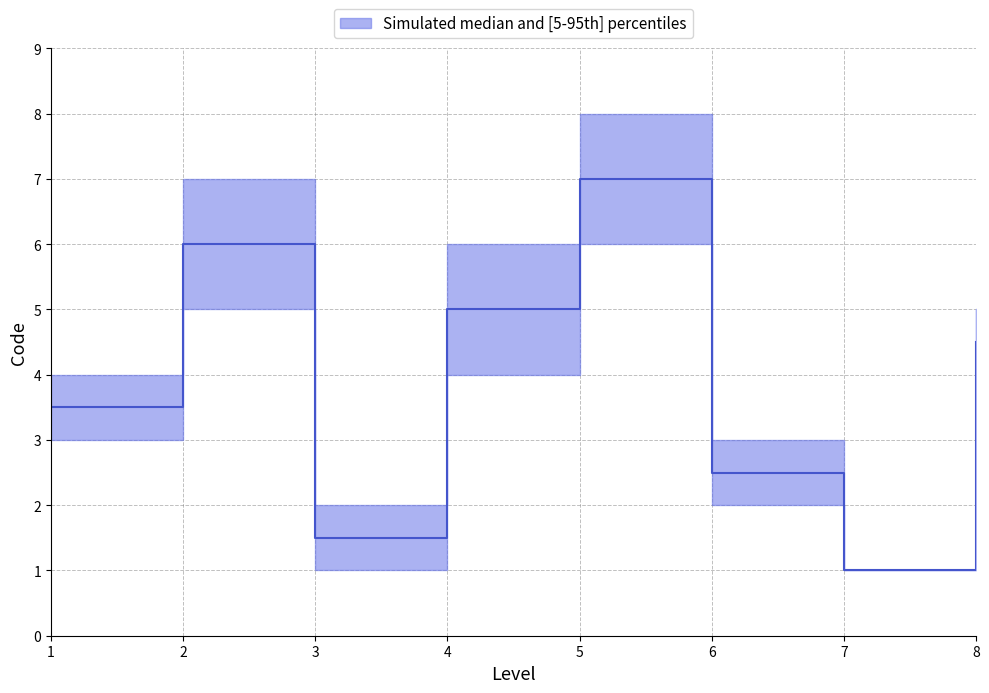

At which category does the chart reach its peak across all series?

5